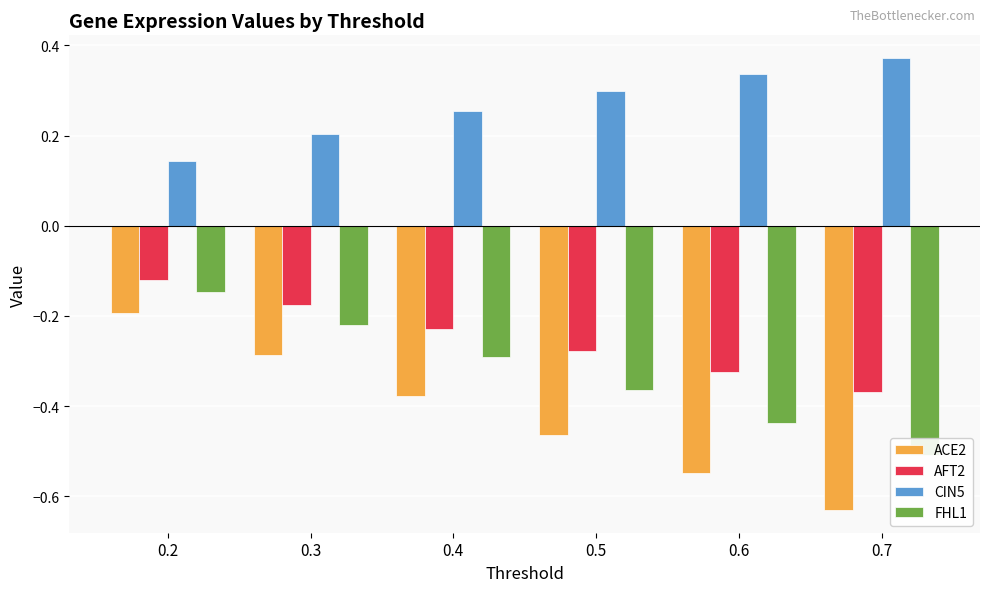

How many distinct data groups are displayed?

4